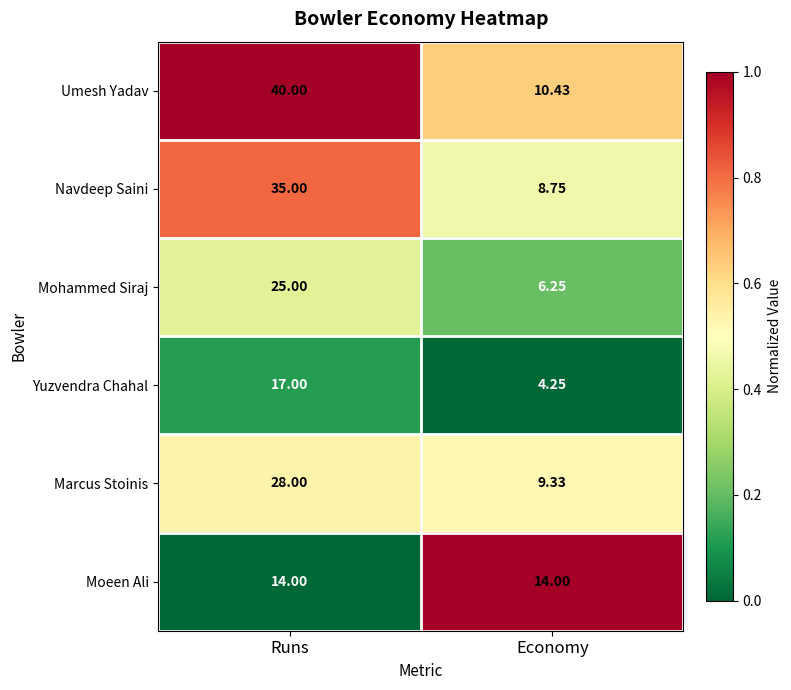

Which series has the largest total across all categories?

Umesh Yadav